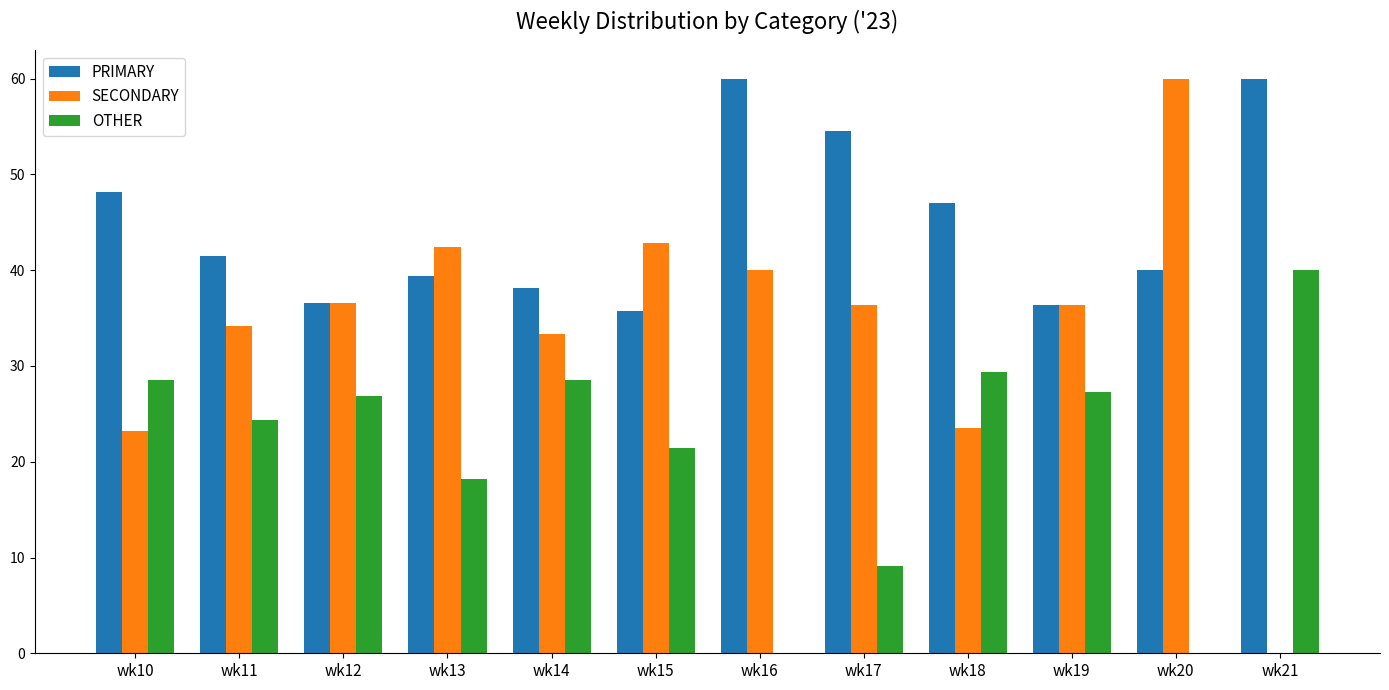

Which series changed the most between wk14 and wk16?

OTHER